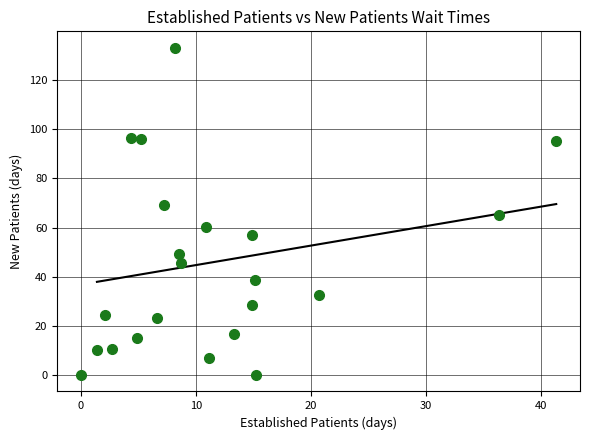

What is the range of X values (max minus min)?

41.3